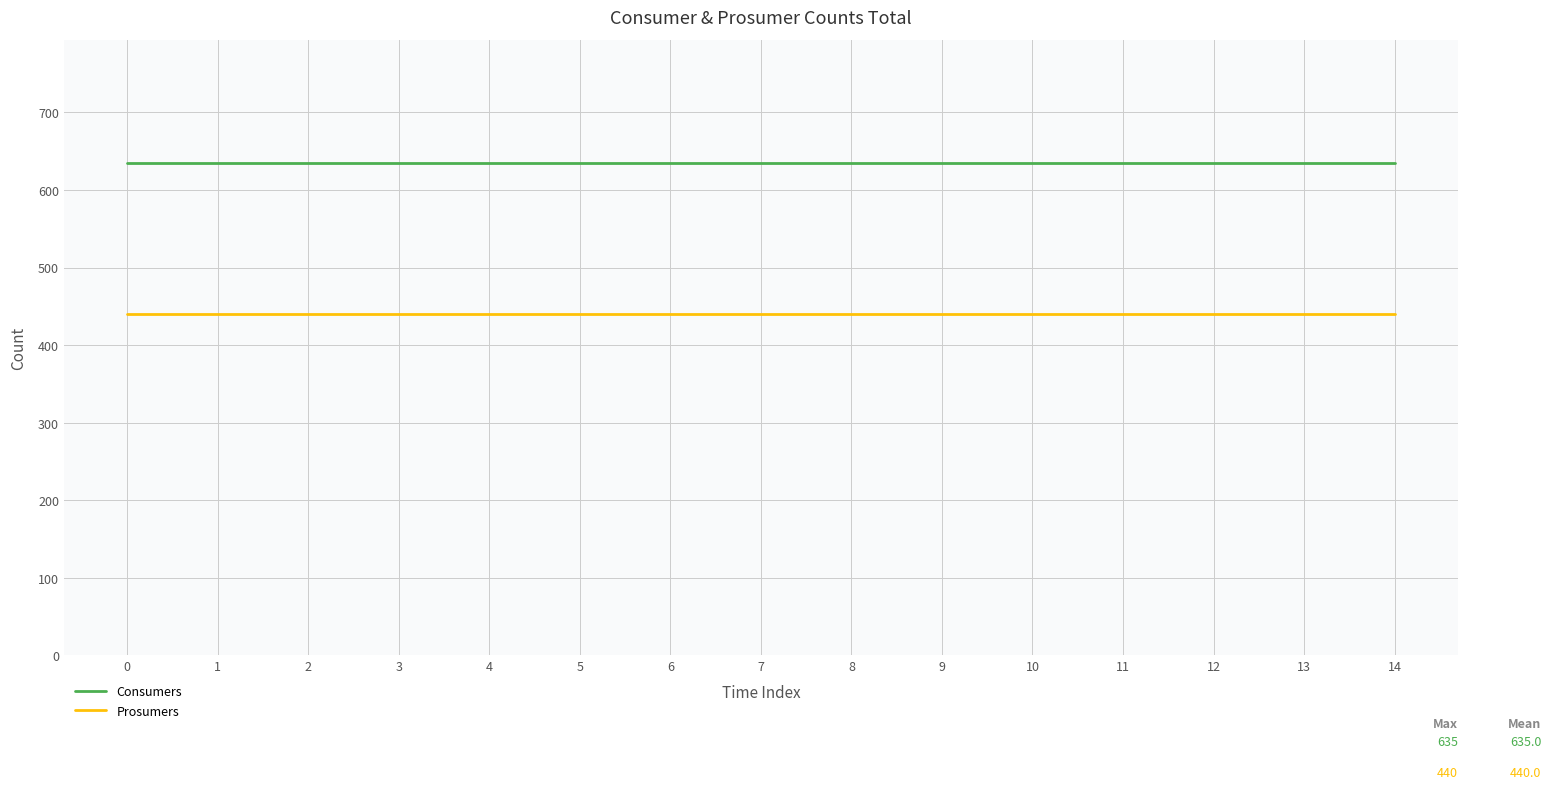

What is the difference between the highest and lowest values at 3?

195